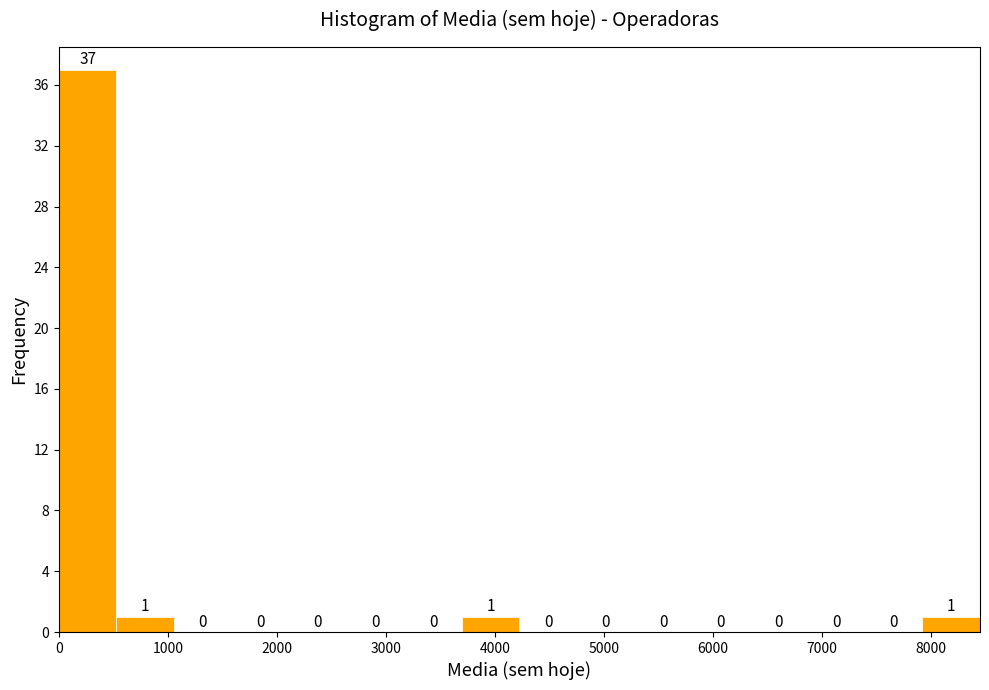

Over which range of the x-axis is the bar tallest?

0 to 500